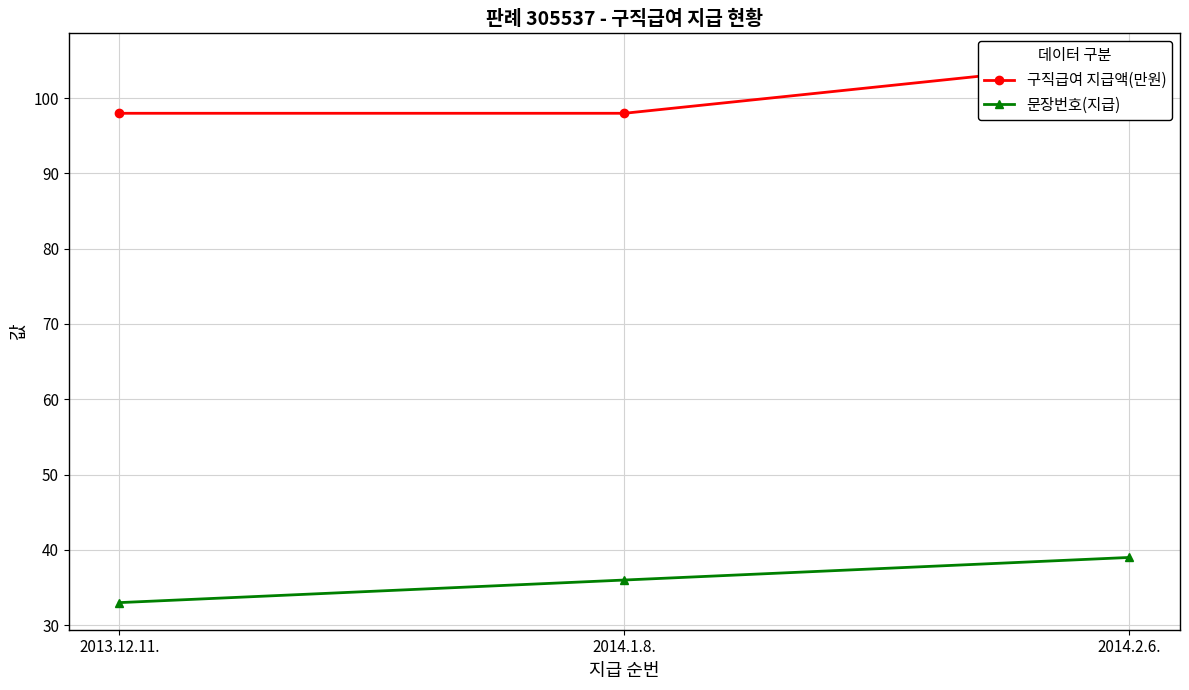

Is the value of 문장번호(지급) at 2013.12.11. greater than the value of 구직급여 지급액(만원) at 2014.1.8.?

No